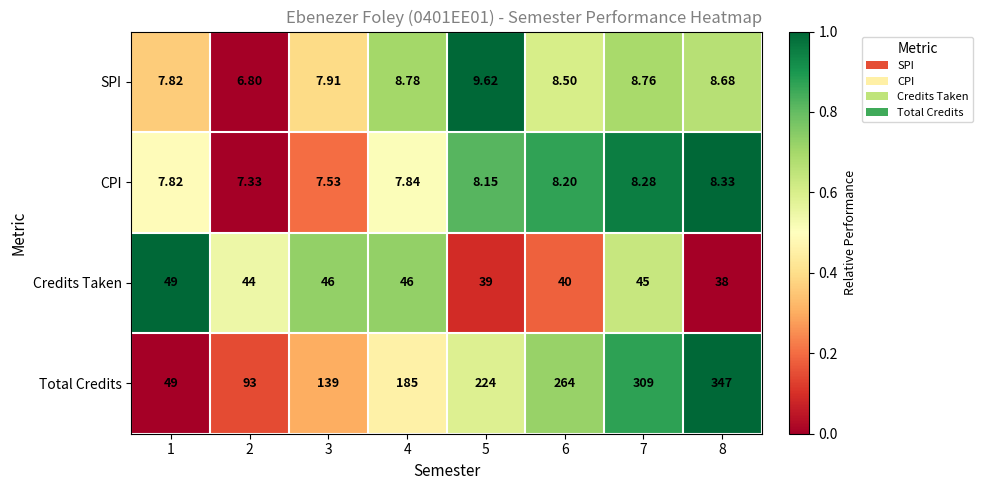

How many distinct data groups are displayed?

4